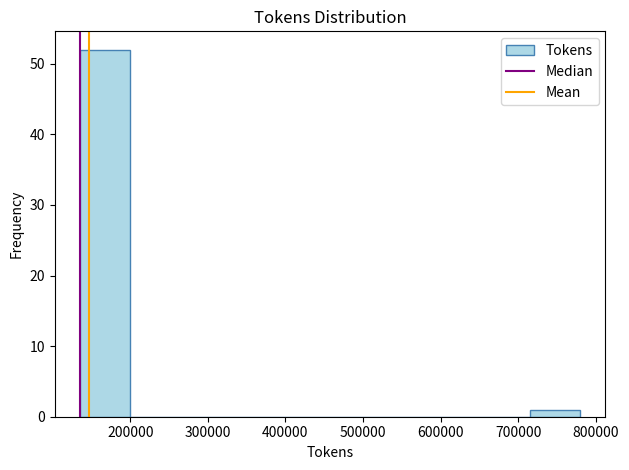

What is the height of the bar covering 720000 to 780000 on the x-axis? Neither the bar edges nor the heights are printed on the chart, so give them approximately, as read against the axes.

1